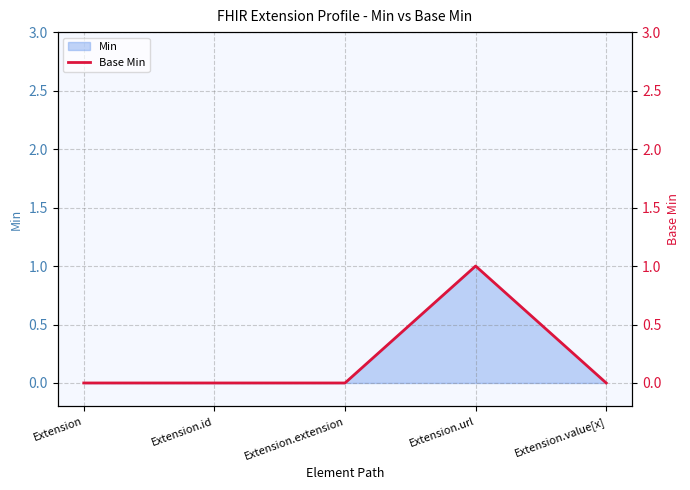

How many data points are above 0?

1